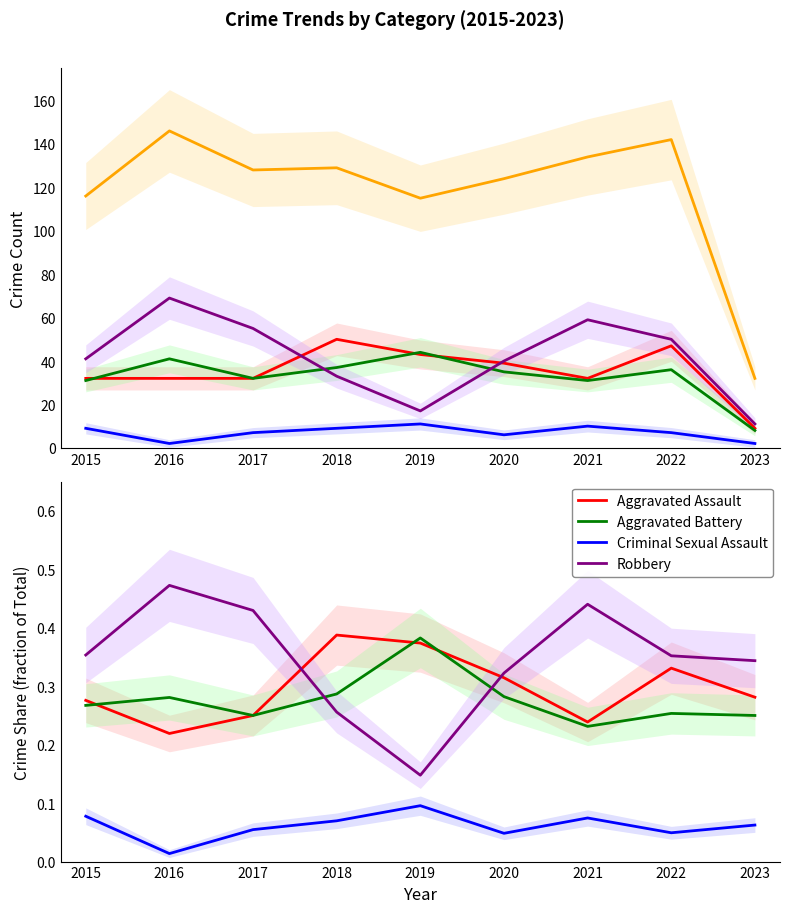

The value of Total at 2020 is 124.0. True or false?

True